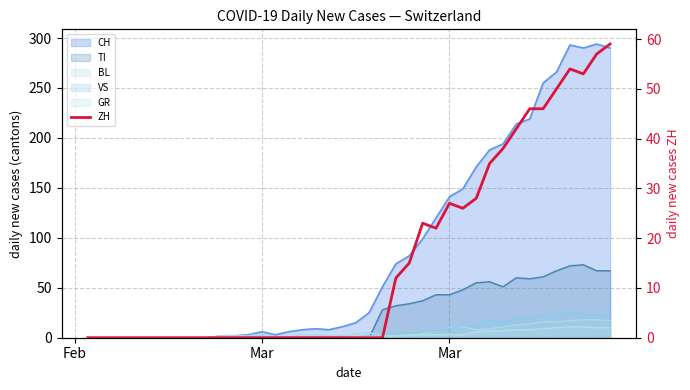

True or false: the data shows 27 at Mar.

True